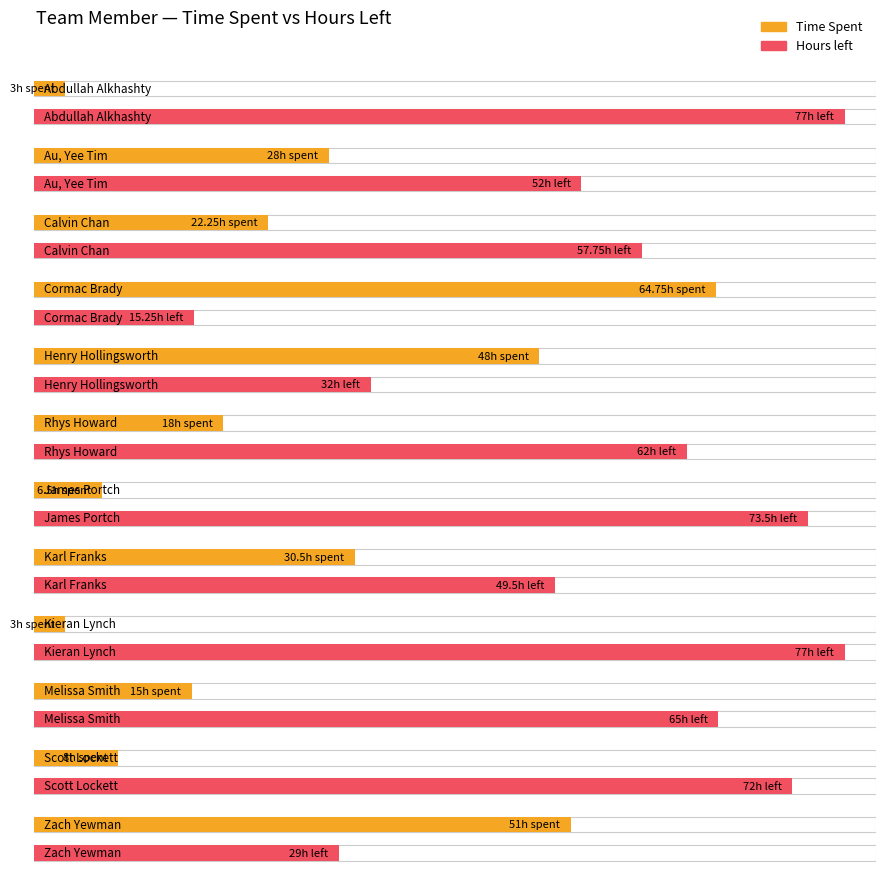

At how many categories does at least one series exceed 44?

12